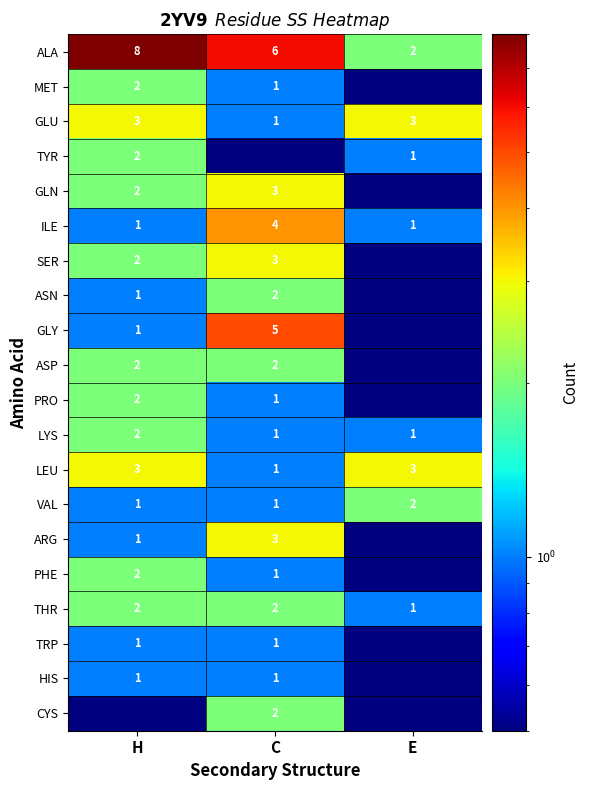

True or false: MET has a value of 2.0 at H.

True